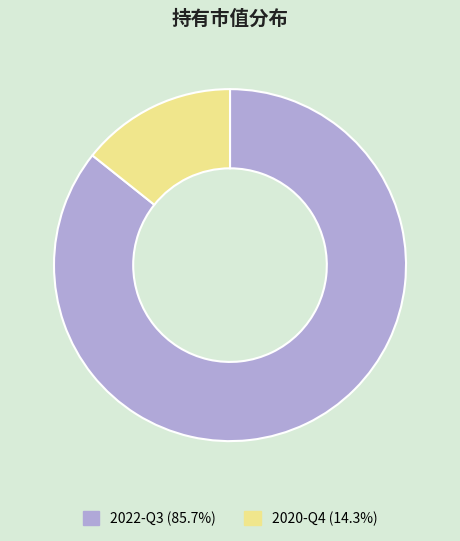

Does any single category account for the majority?

Yes